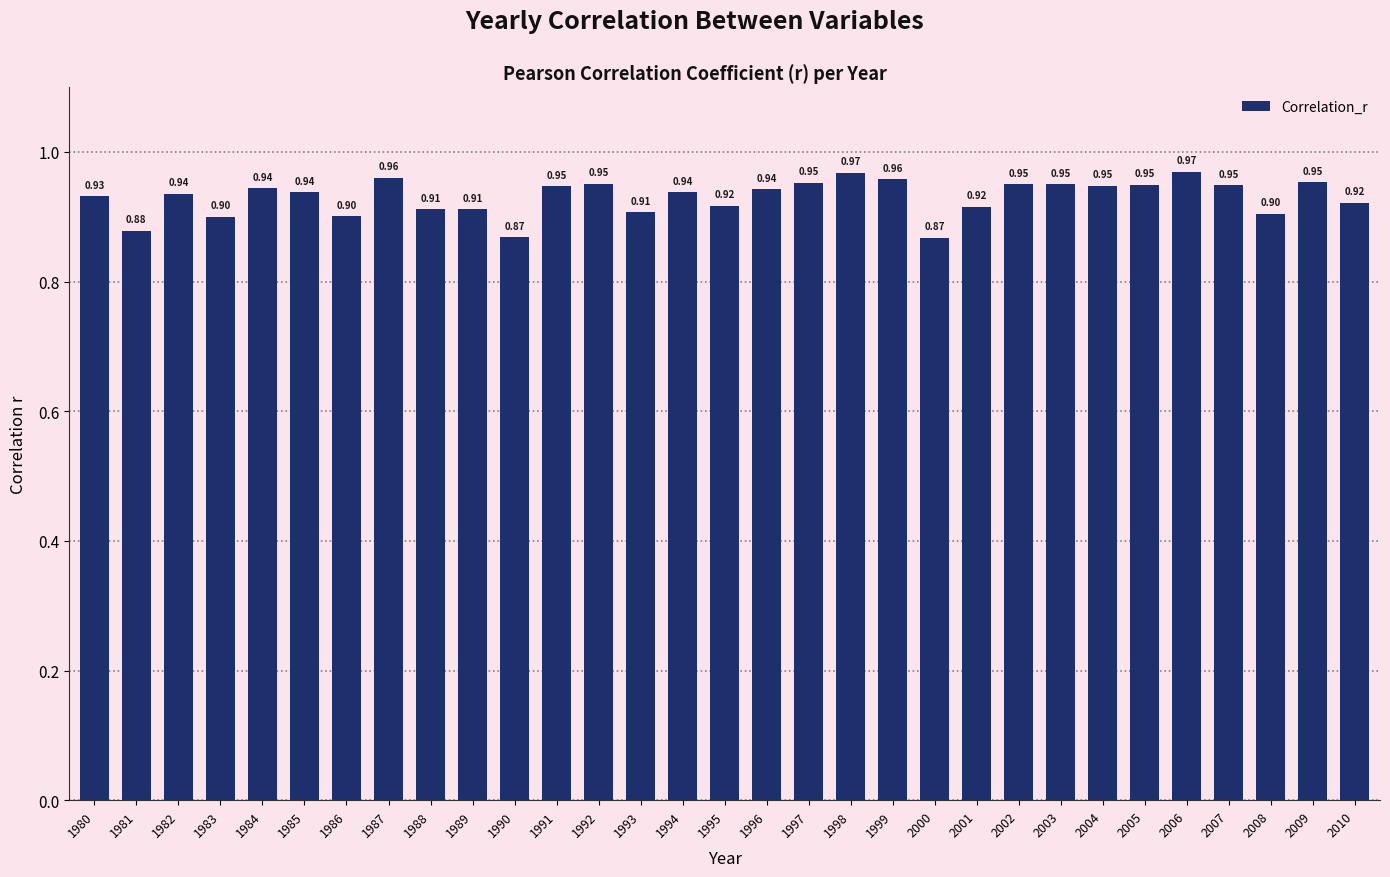

The chart shows a value of 0.3 at 1997. True or false?

False